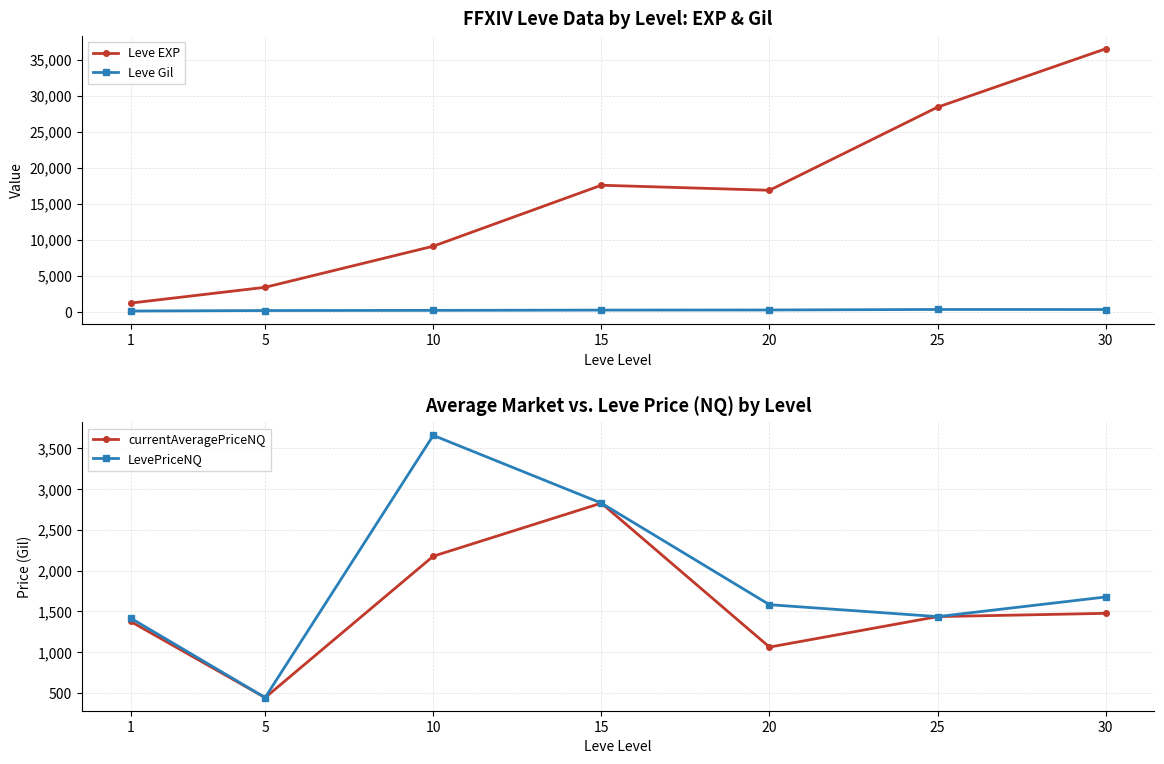

How many series are shown in this chart?

4